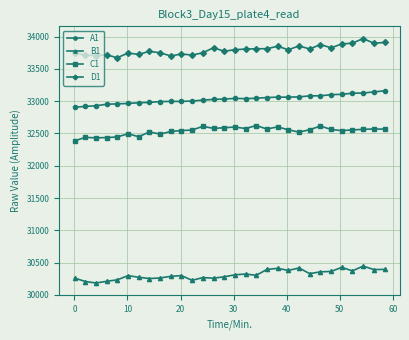

What is the value of the B1 point at the 30th from the left?

30394